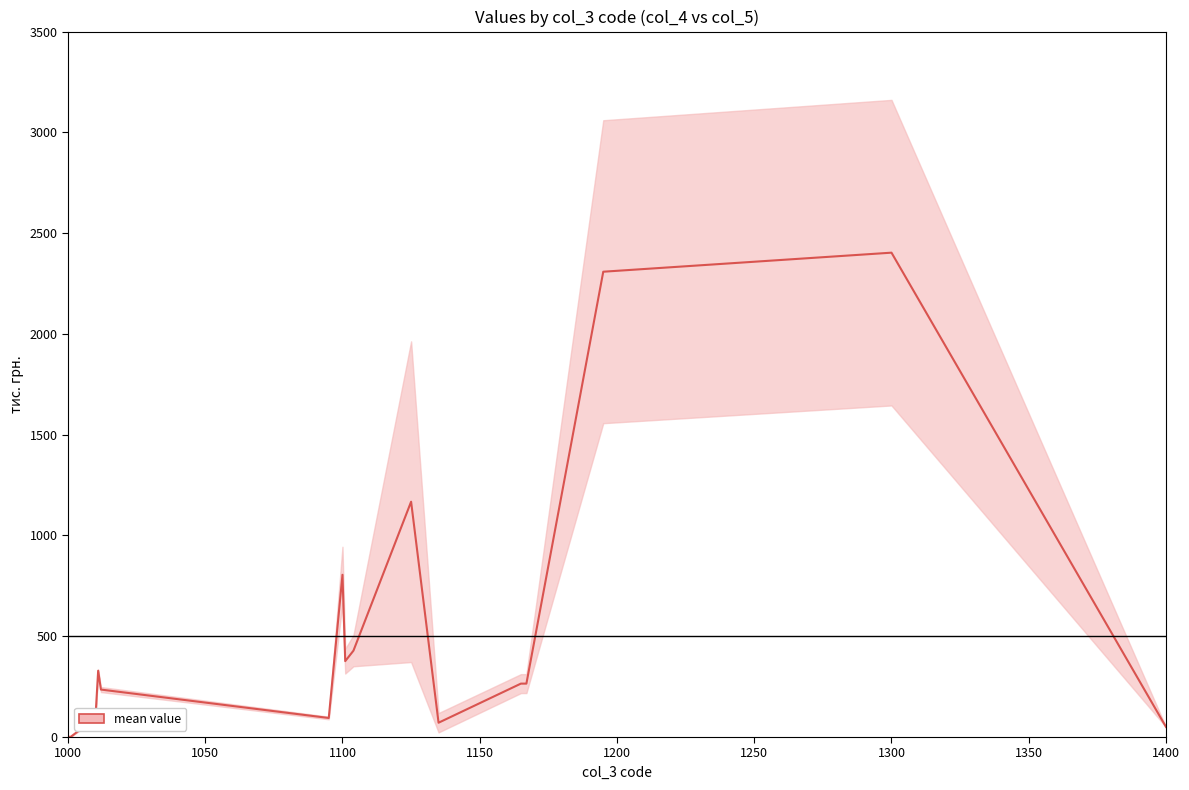

At which category does the chart reach its minimum across all series?

1000